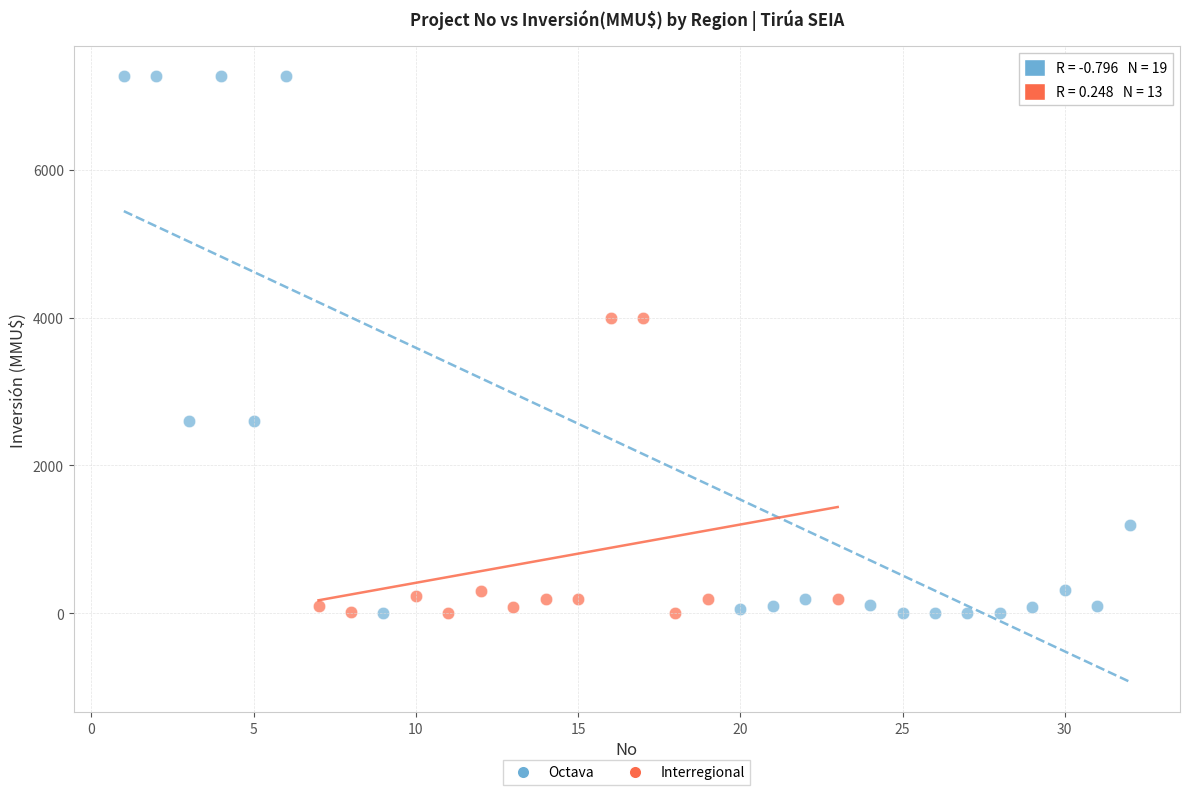

Which series has the widest spread of Y values?

Octava